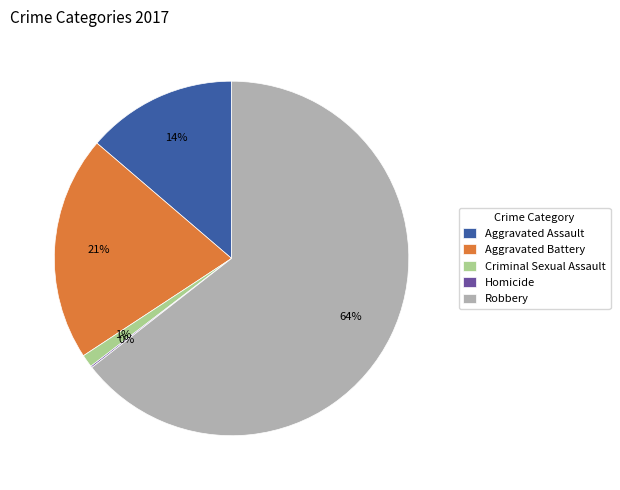

To the nearest percent, what is the combined percentage of Aggravated Assault and Robbery?

78%